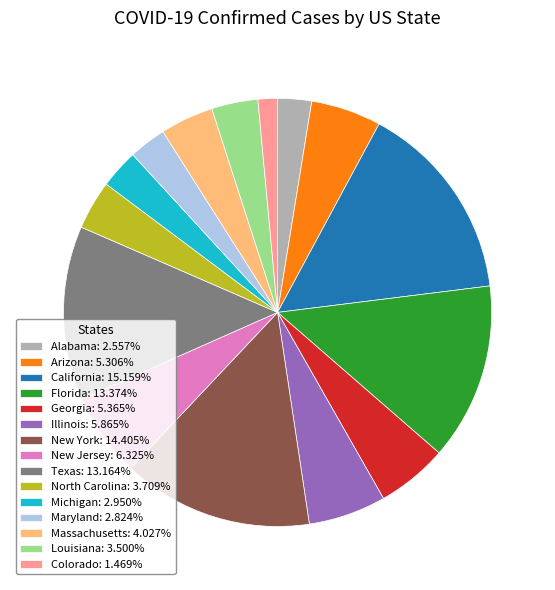

Is there a majority slice in this chart?

No